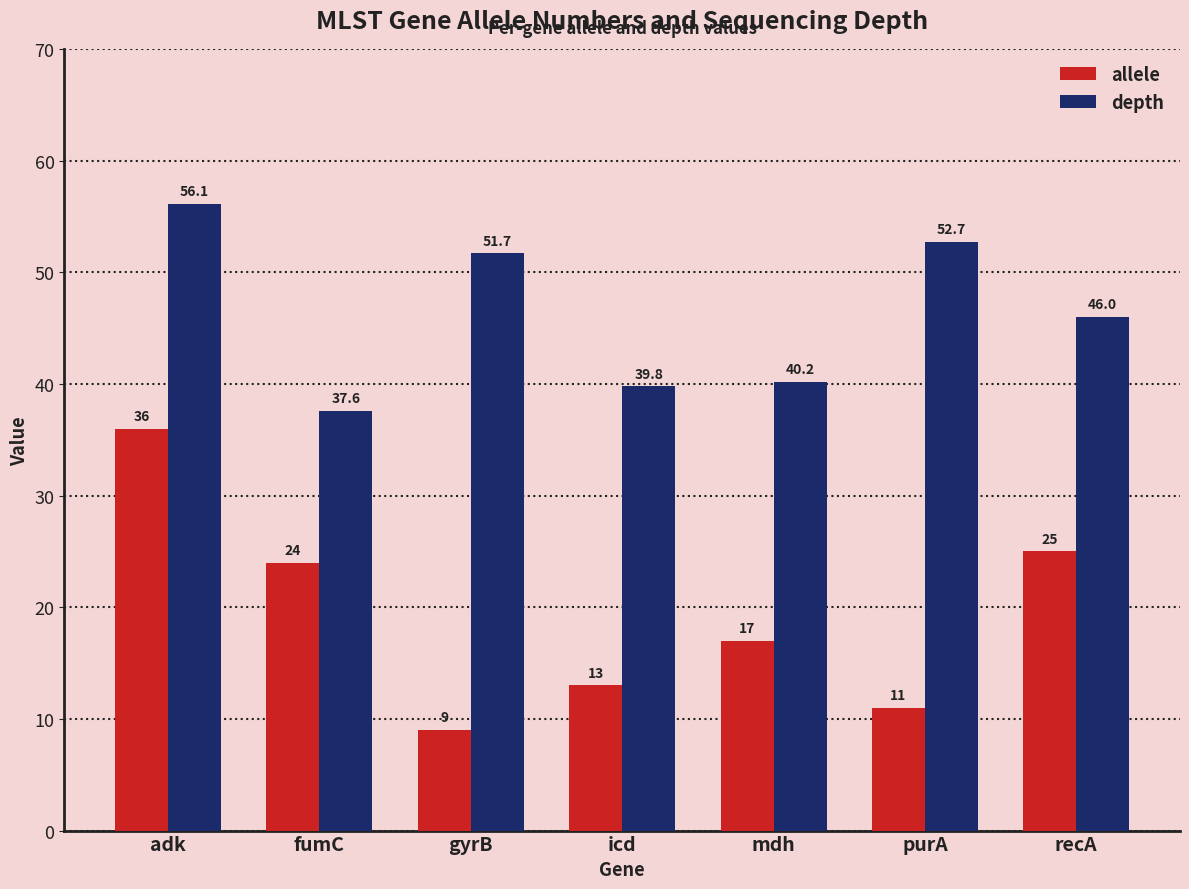

What is the minimum value shown in the chart?

9.0